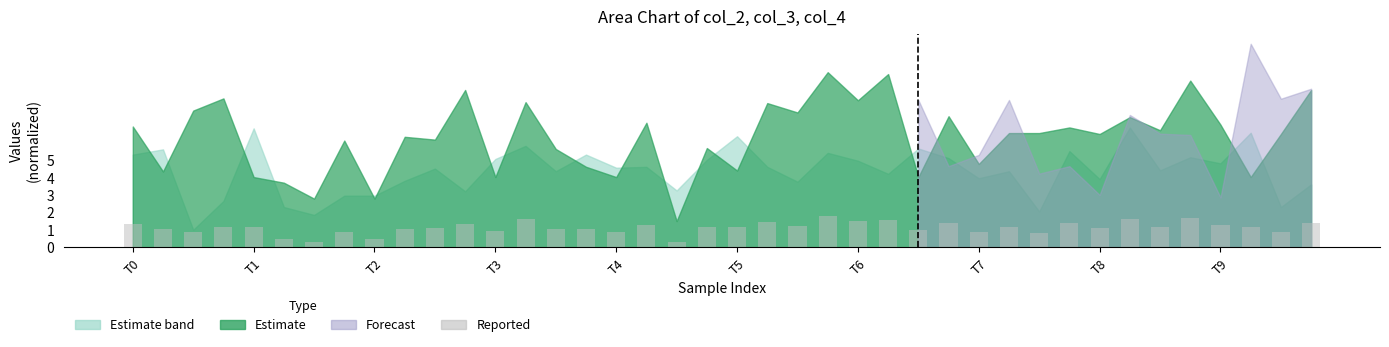

What is the value of the 19th bar from the left?

0.3